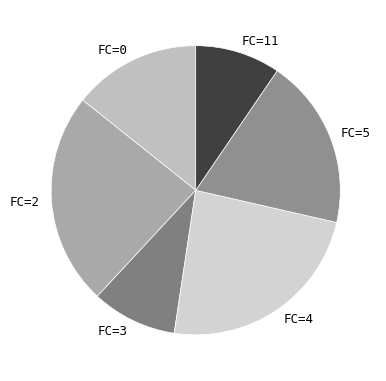

Does any single category account for the majority?

No